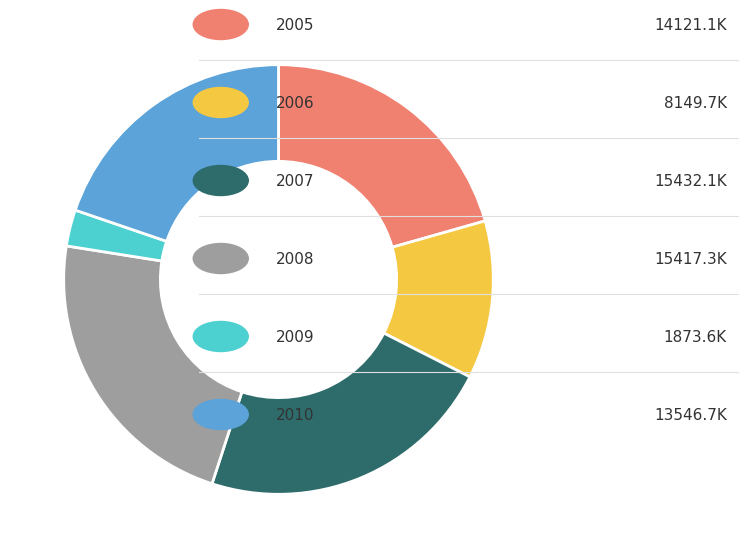

How many segments does this pie chart have?

6